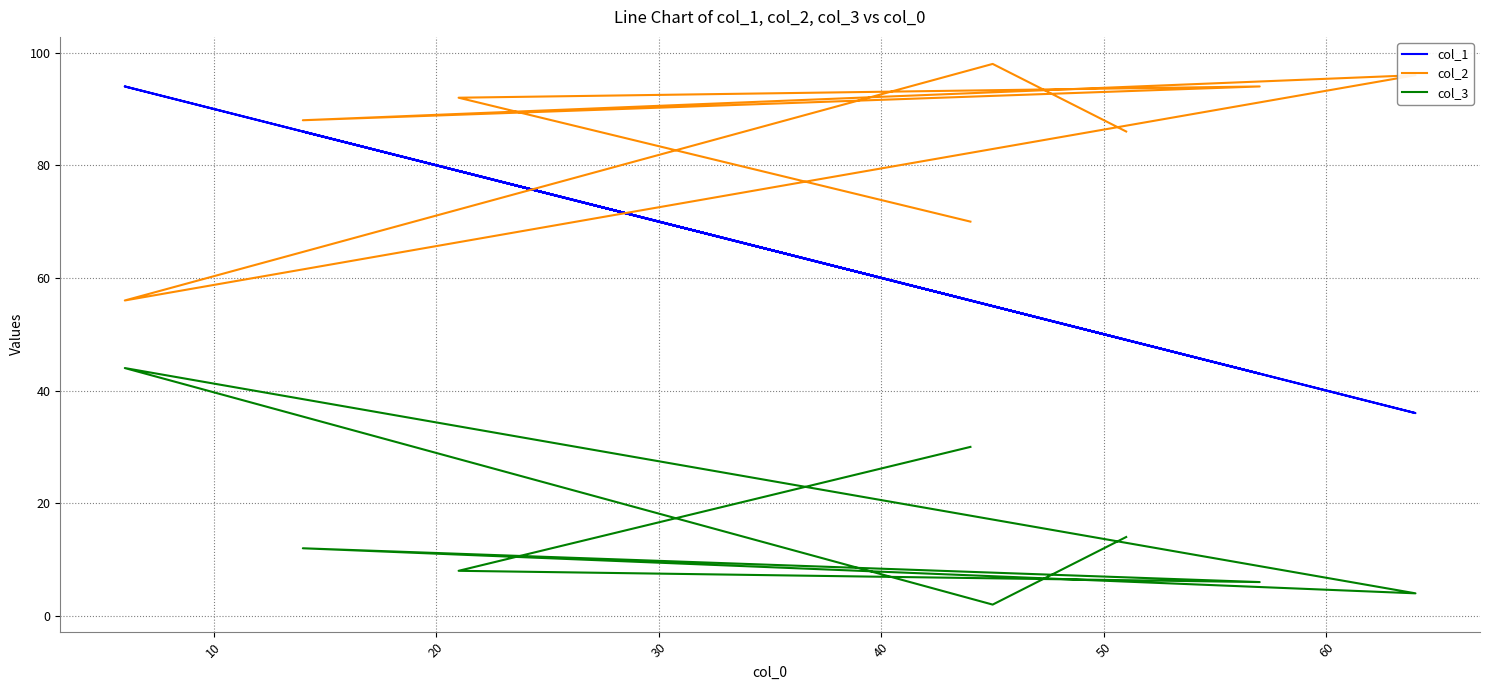

After their last crossing, which series has the higher values: col_1 or col_2?

col_2